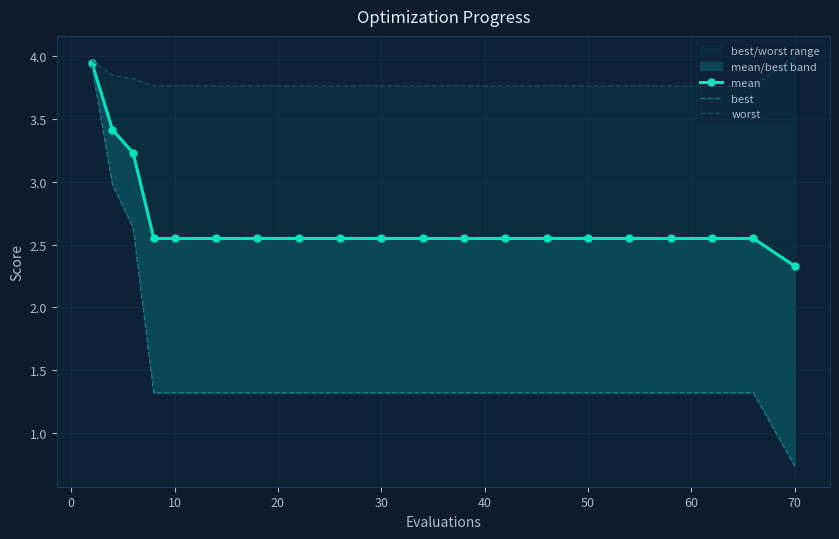

Is the value of mean at 40 greater than the value of best at 60?

Yes